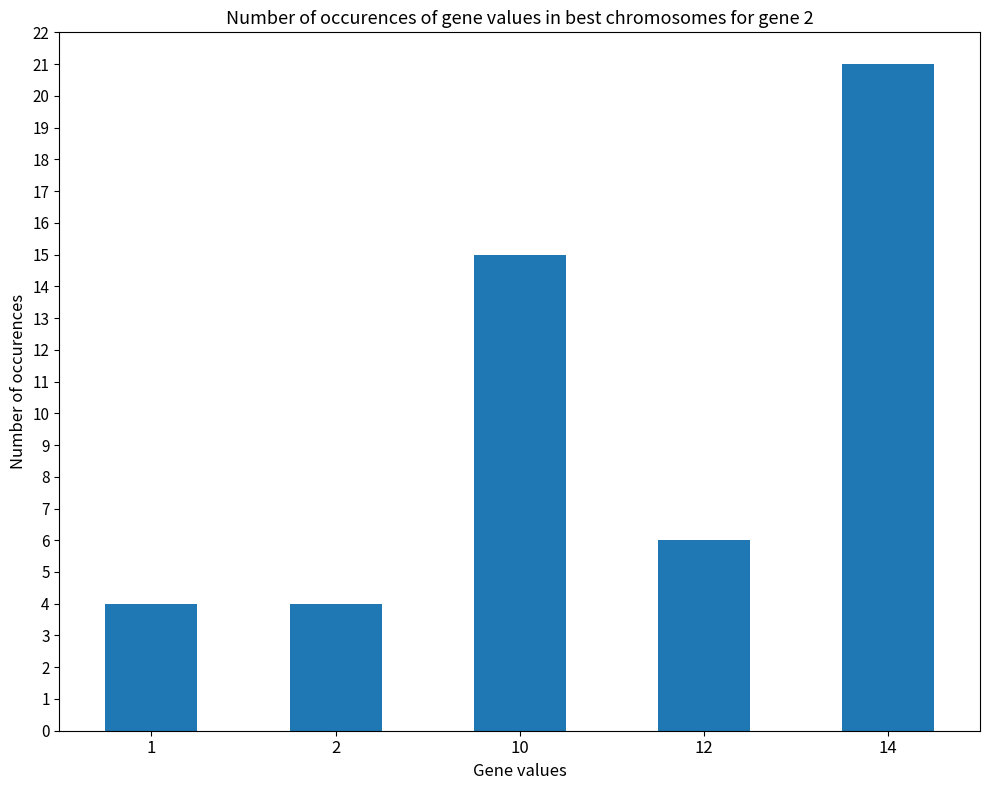

Count the number of data series in this chart.

1